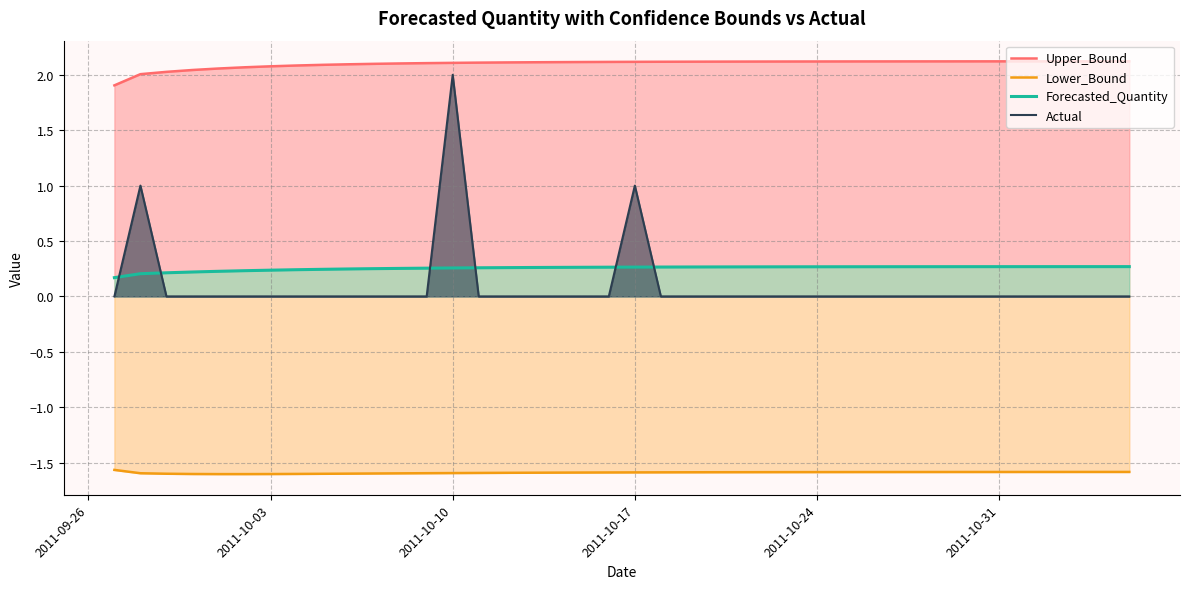

What is the maximum value for Actual?

2